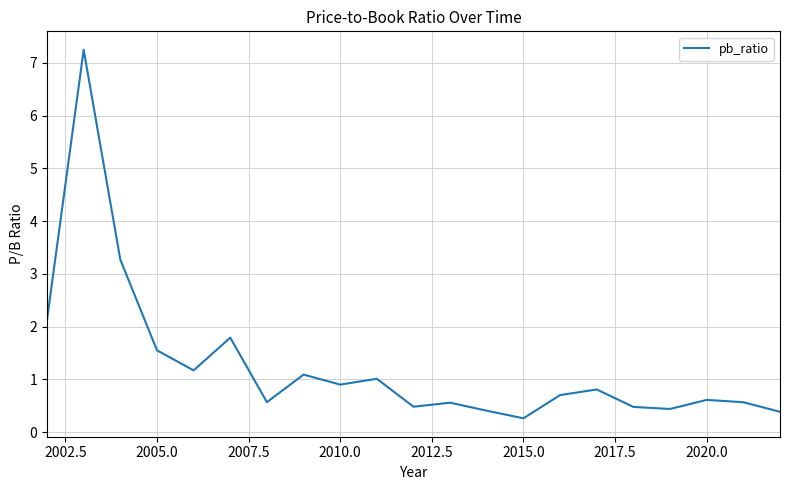

What is the smallest value displayed?

0.3